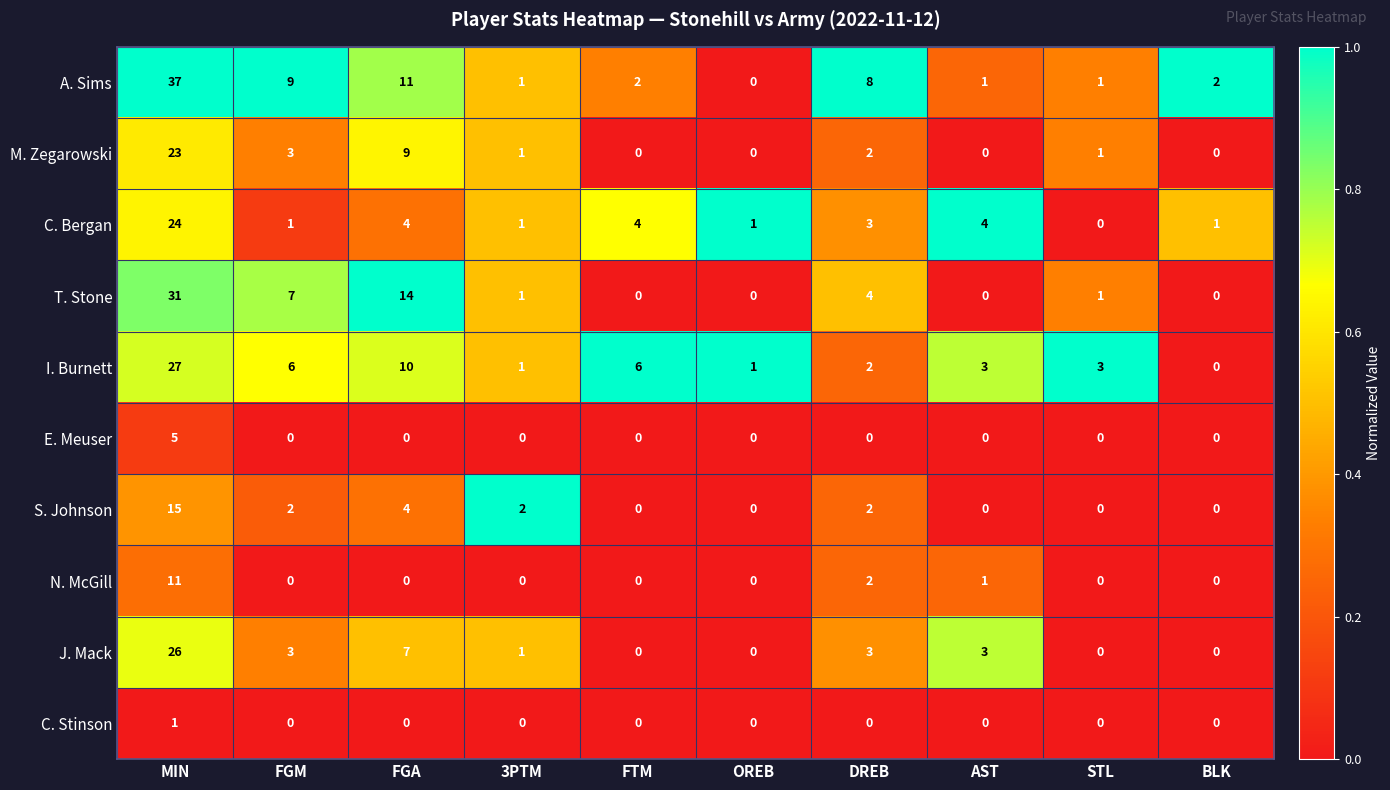

How many data points in A. Sims are less than 2?

4